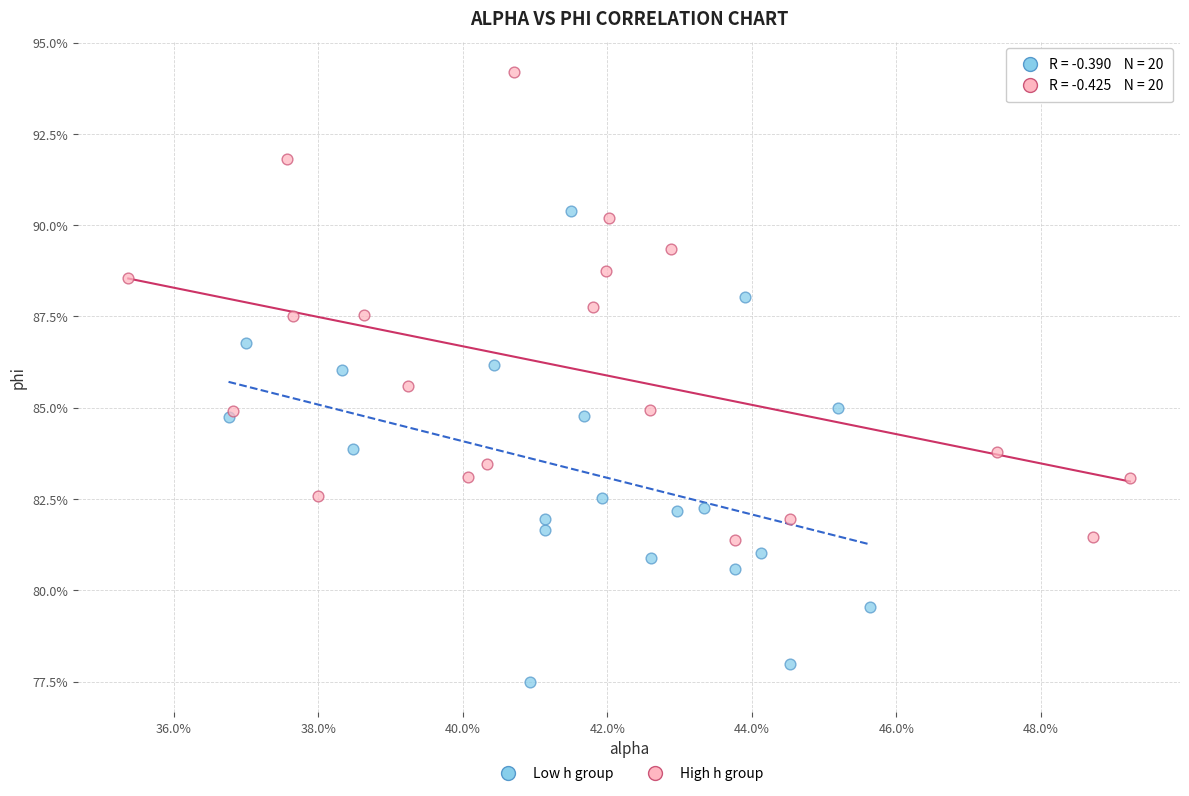

What are all the series names shown in the legend?

Low h group, High h group